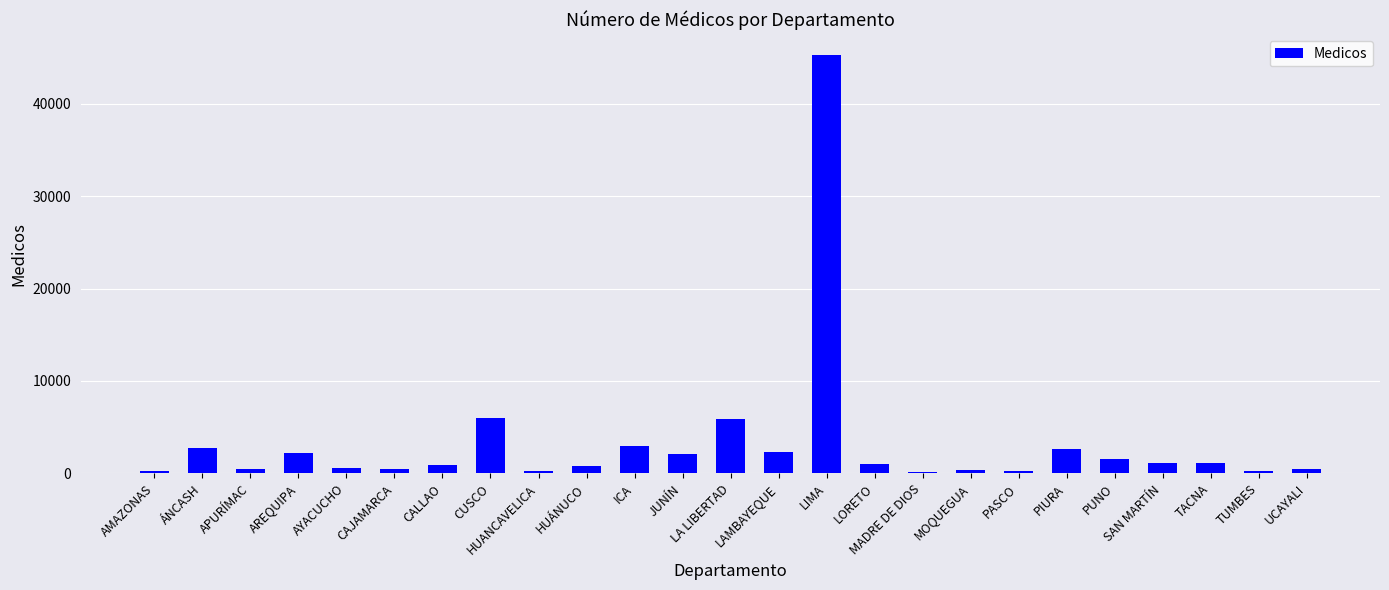

What is the difference between the maximum and minimum values?

45040